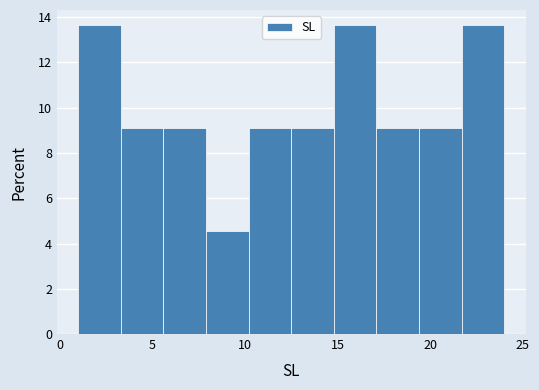

What is the height of the bar covering 19.4 to 21.7 on the x-axis? Neither the bar edges nor the heights are printed on the chart, so give them approximately, as read against the axes.

9.0